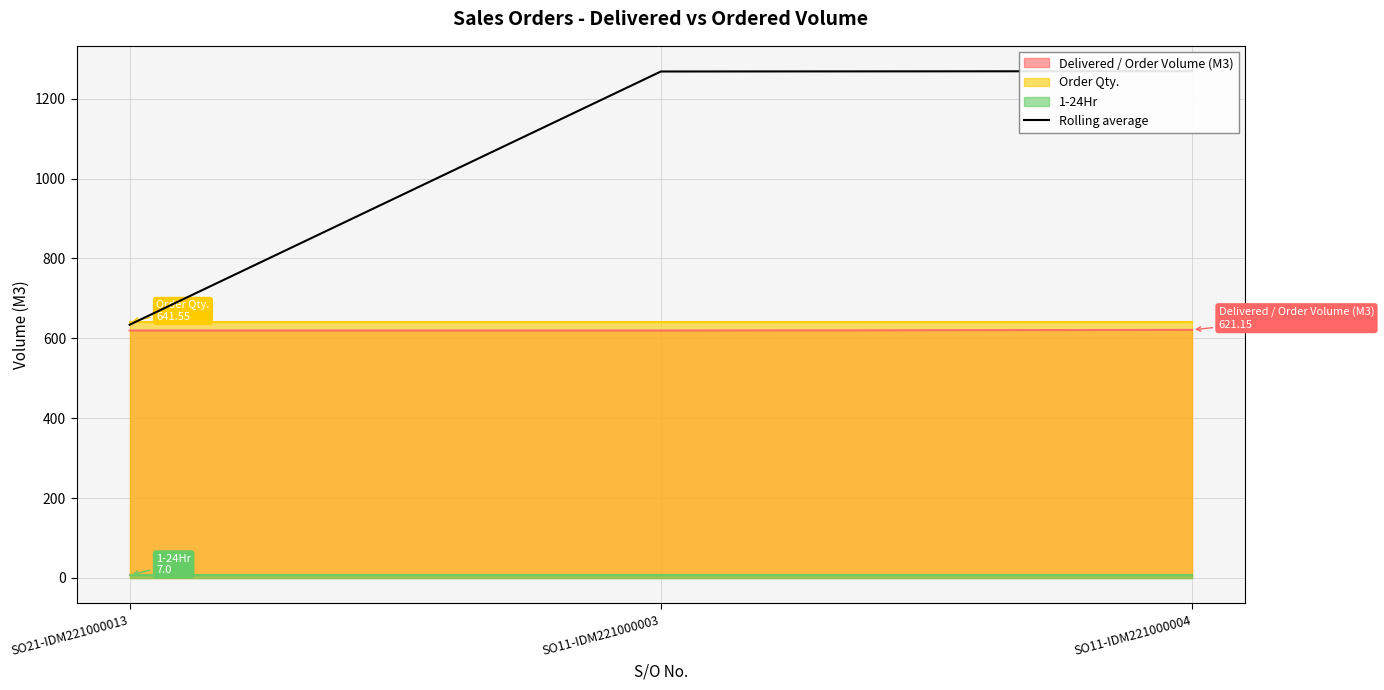

Where is the data nearest to the value 951?

SO21-IDM221000013